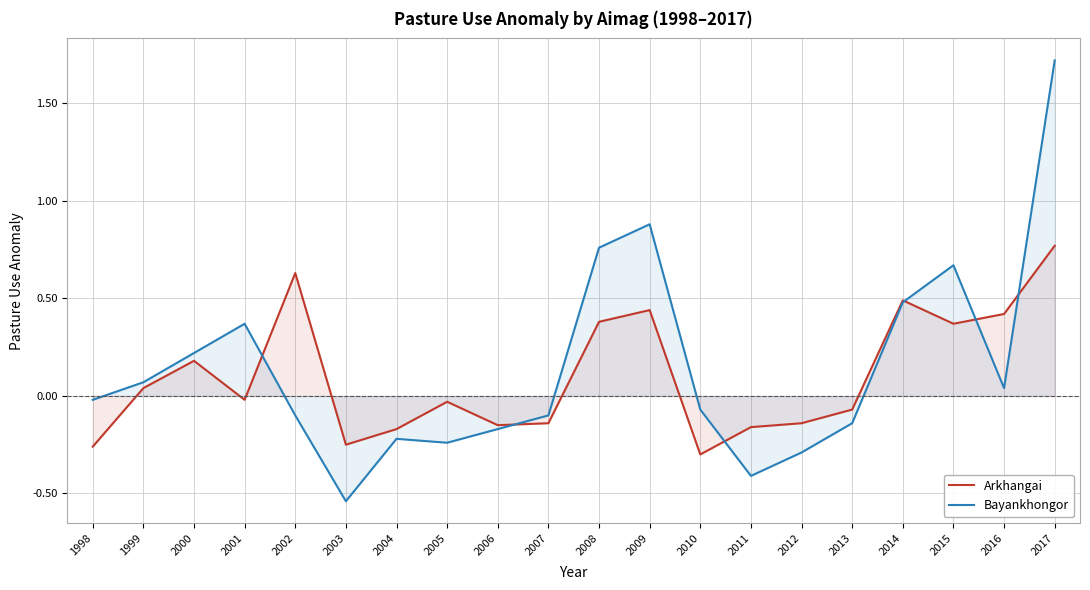

Rank the series by their maximum value, from lowest to highest.

Arkhangai, Bayankhongor